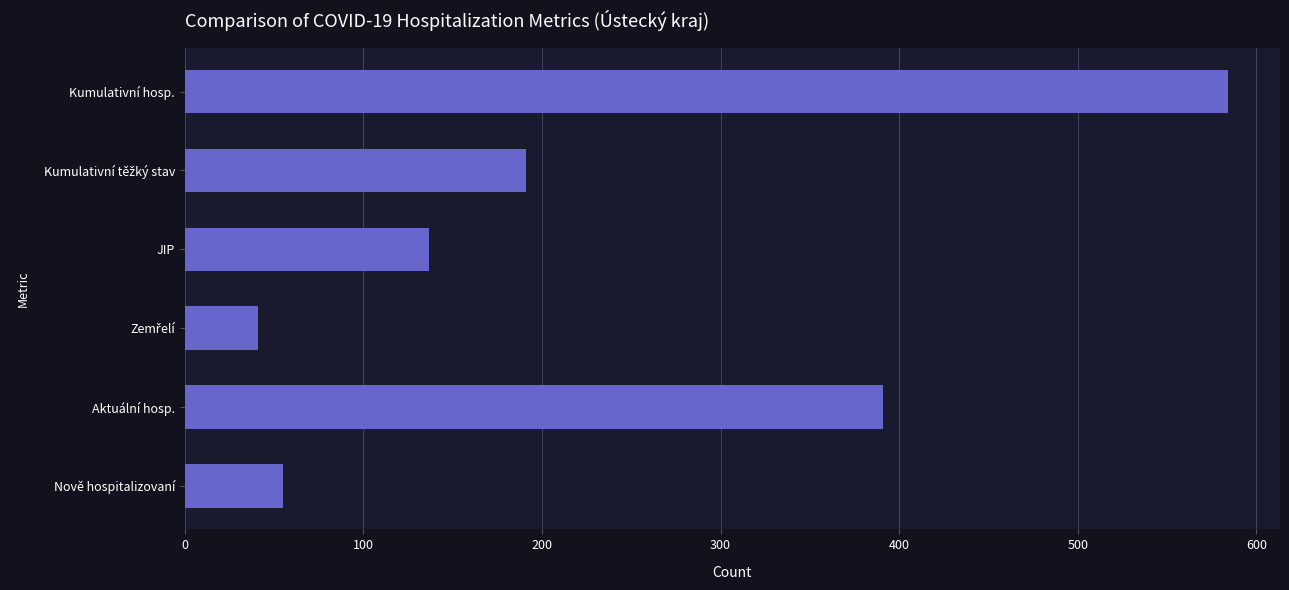

The chart shows a value of 243 at Aktuální hosp.. True or false?

False